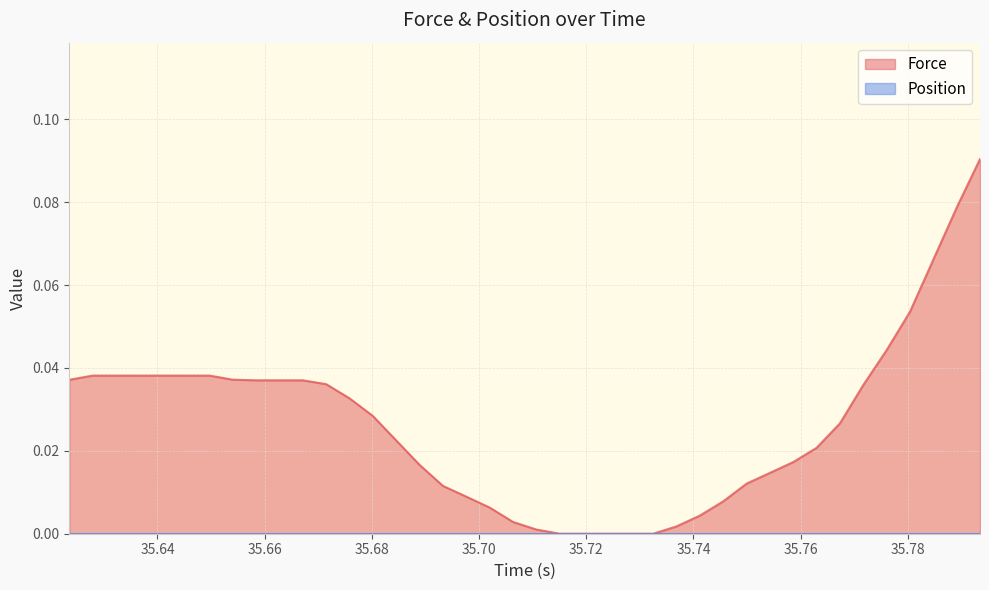

Which series has the largest total across all categories?

Force